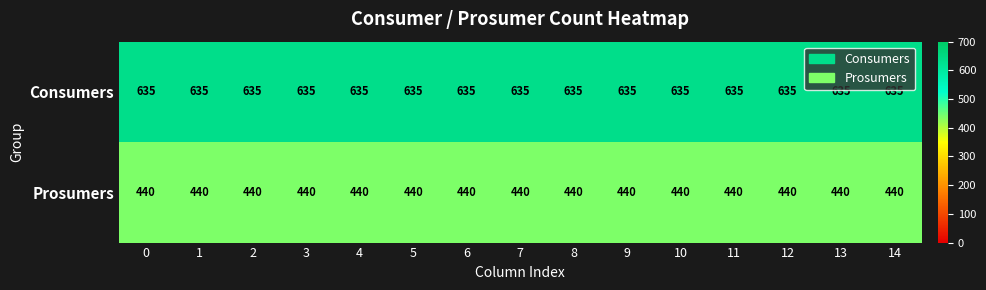

What is the spread (max minus min) of values at 6?

195